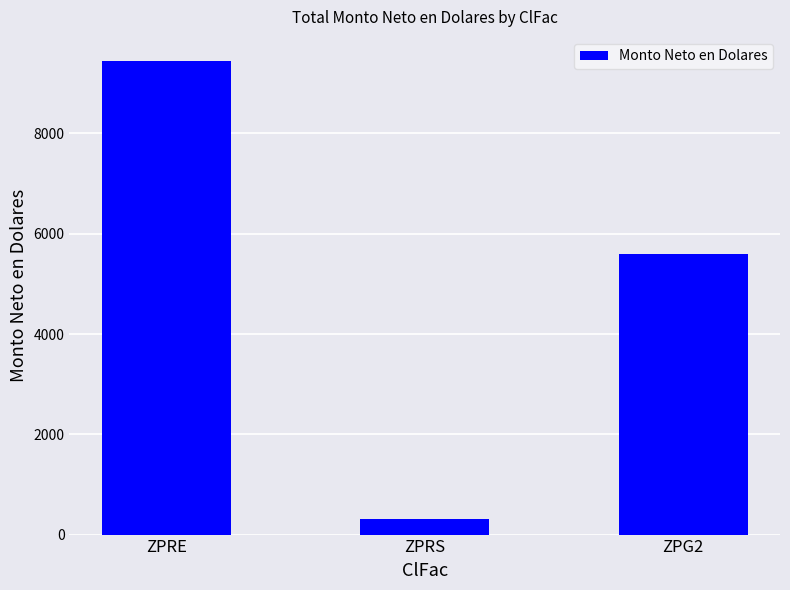

What is the label of the 1st bar from the left?

ZPRE